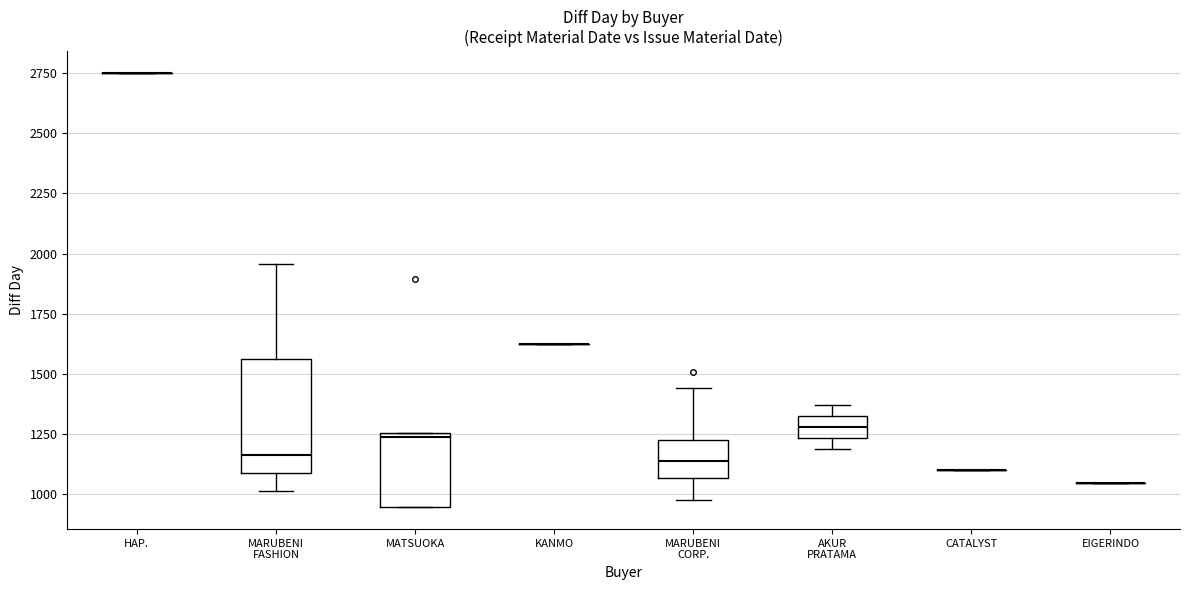

Where is the upper edge of the box for MARUBENI CORP. on the y-axis? The values are not printed on the chart, so give them approximately, as read against the axis.

1200